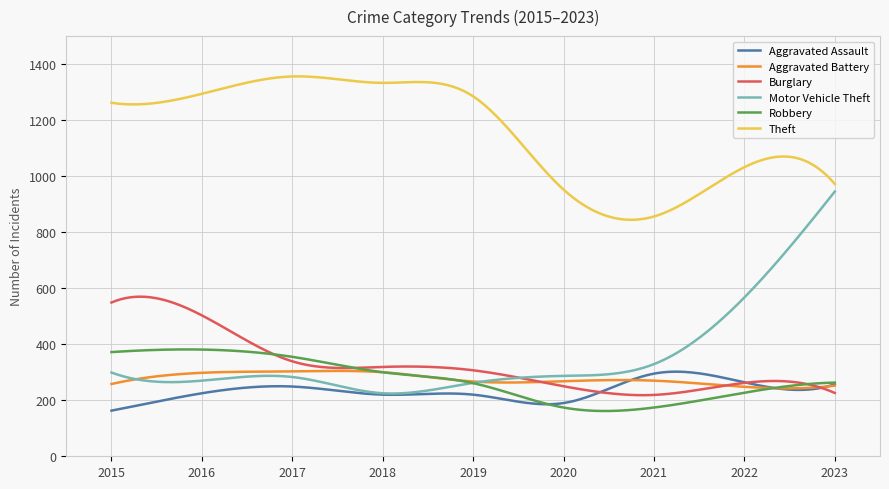

Which series has the largest total across all categories?

Theft